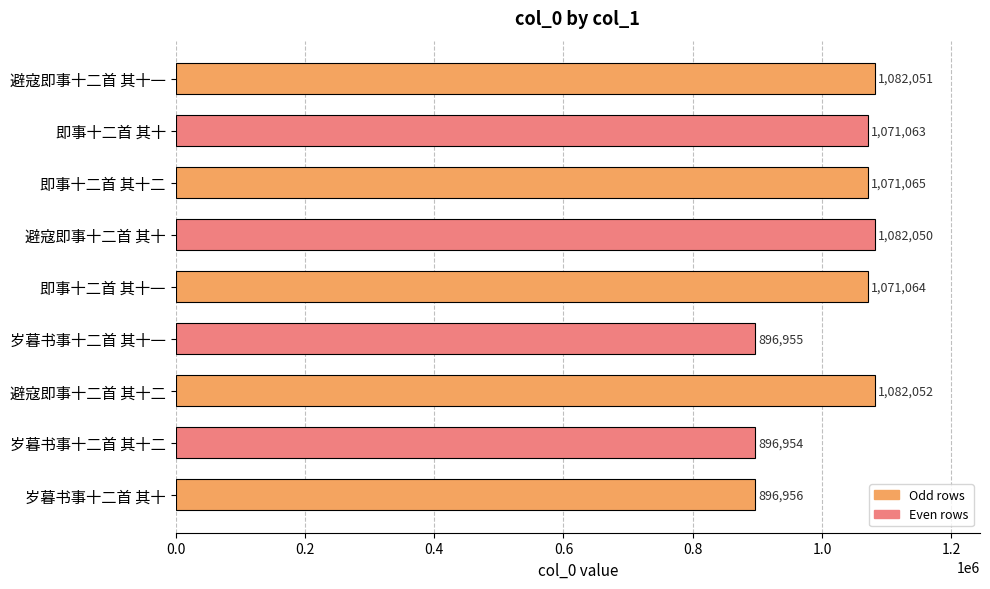

Between 即事十二首 其十一 and 避寇即事十二首 其十二, which is larger?

避寇即事十二首 其十二